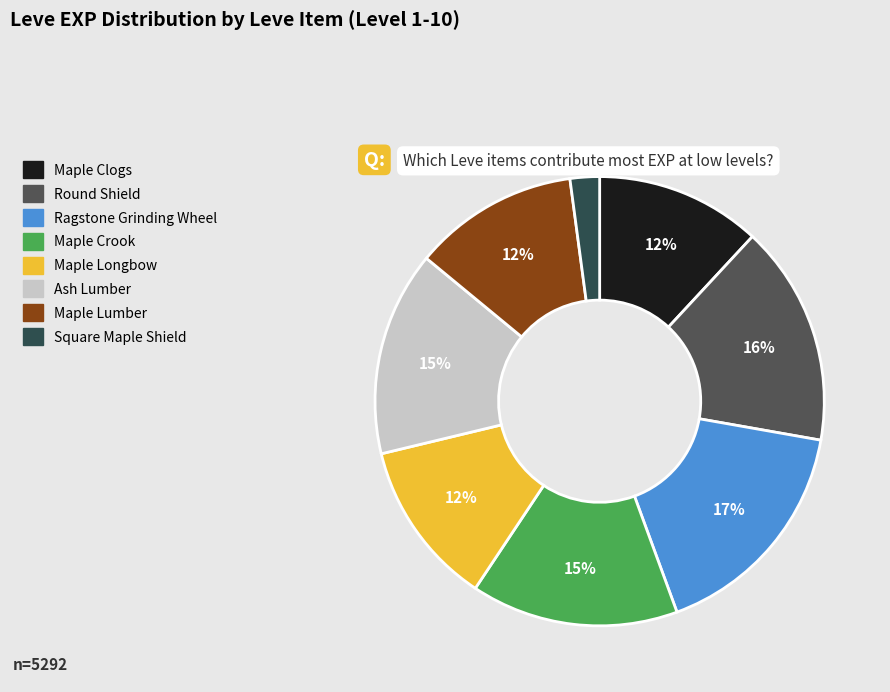

Is it true that Maple Crook is 15% of the pie?

True